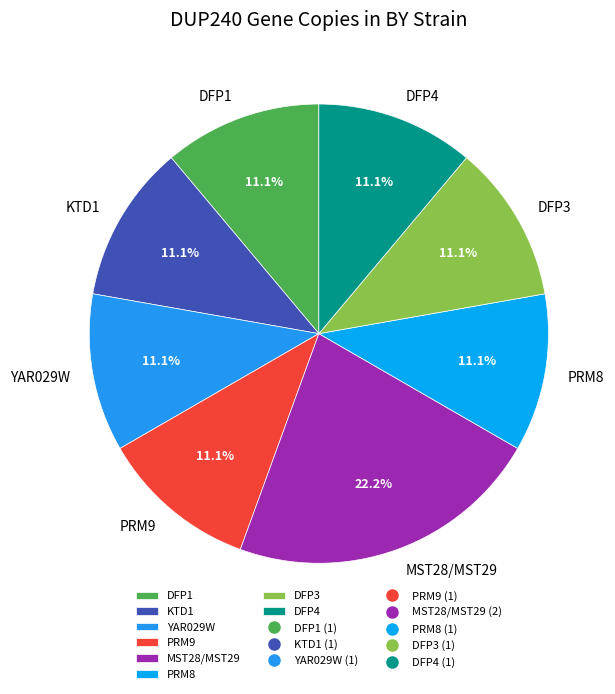

How many slices are in this pie chart?

8